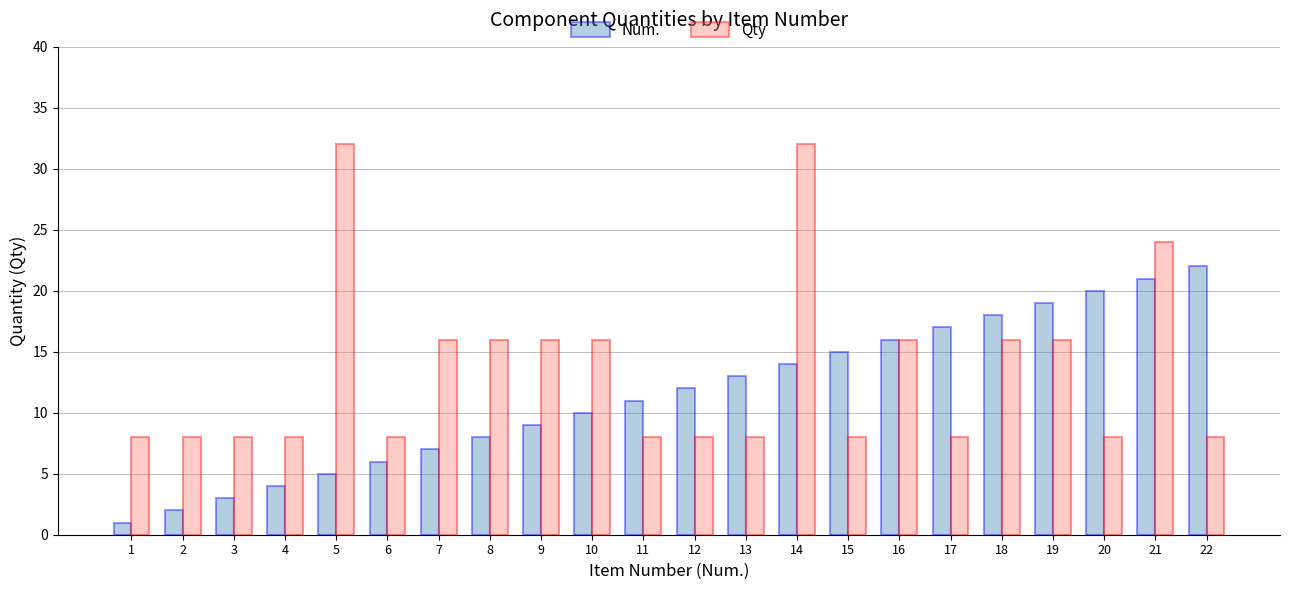

What is the total value across all series at 2?

10